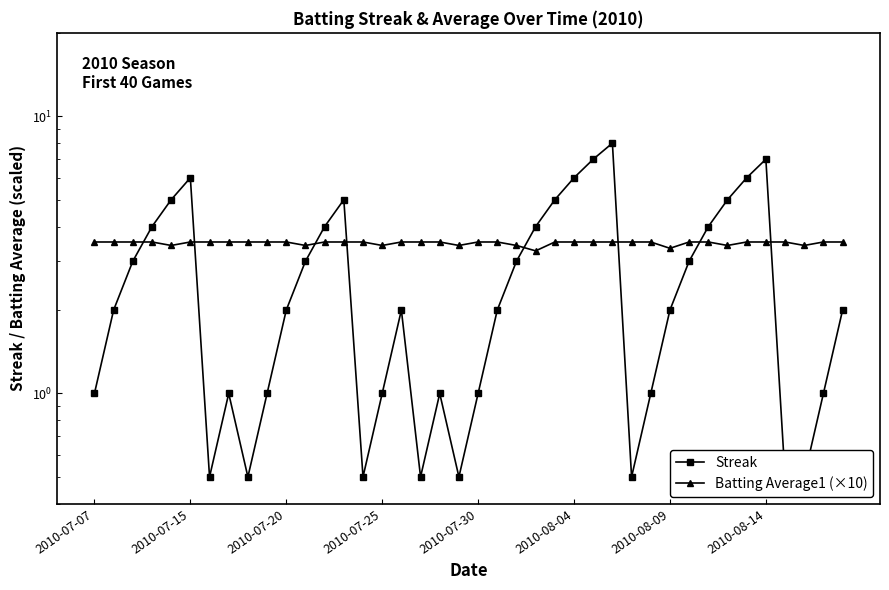

What is the highest value of the Batting Average1 (×10) series?

3.5